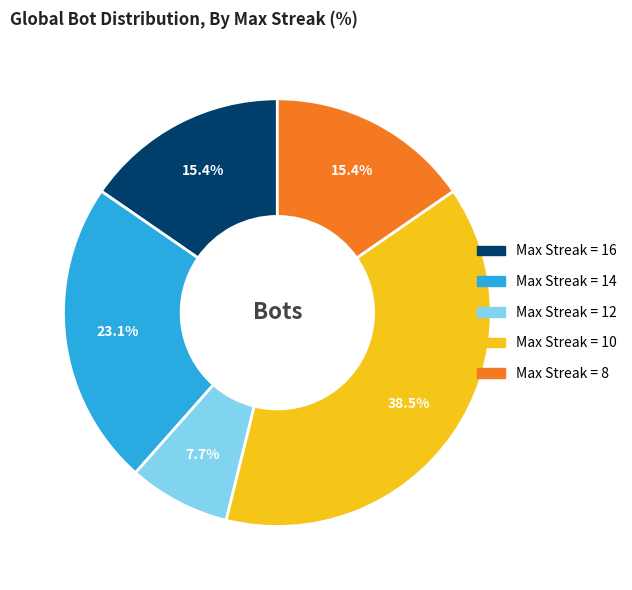

Is there any slice that represents more than half of the pie?

No